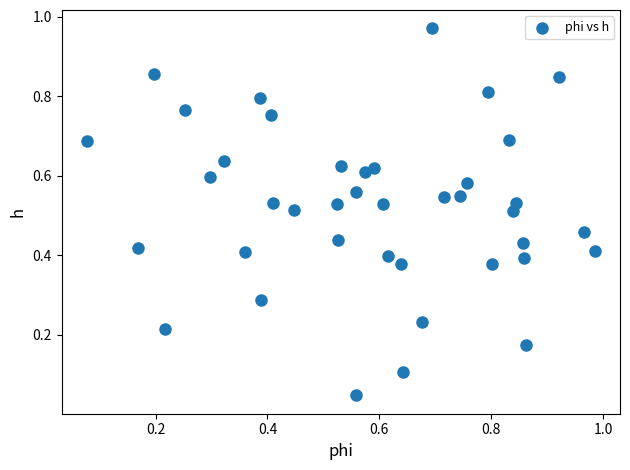

Count the number of points in this scatter plot.

40